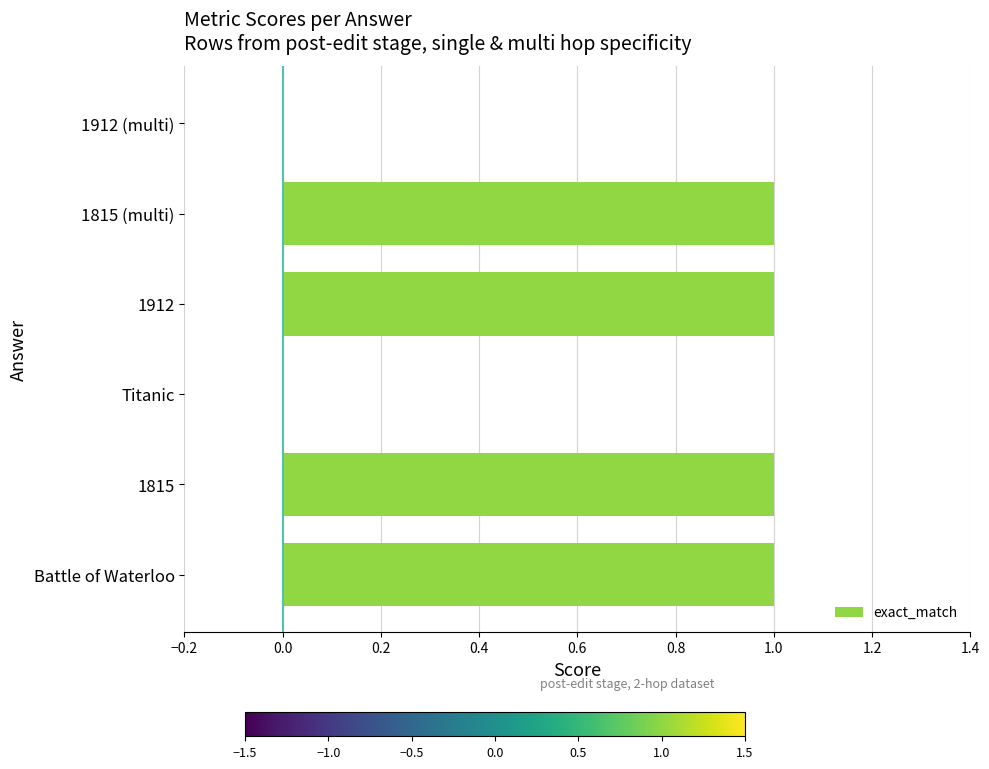

Approximately how many times larger is the value at 1815 (multi) compared to Battle of Waterloo?

1.0